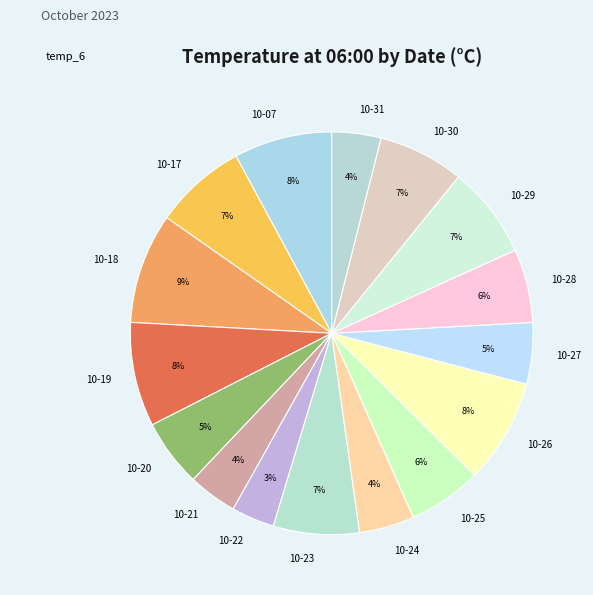

Count the number of slices in the pie.

16